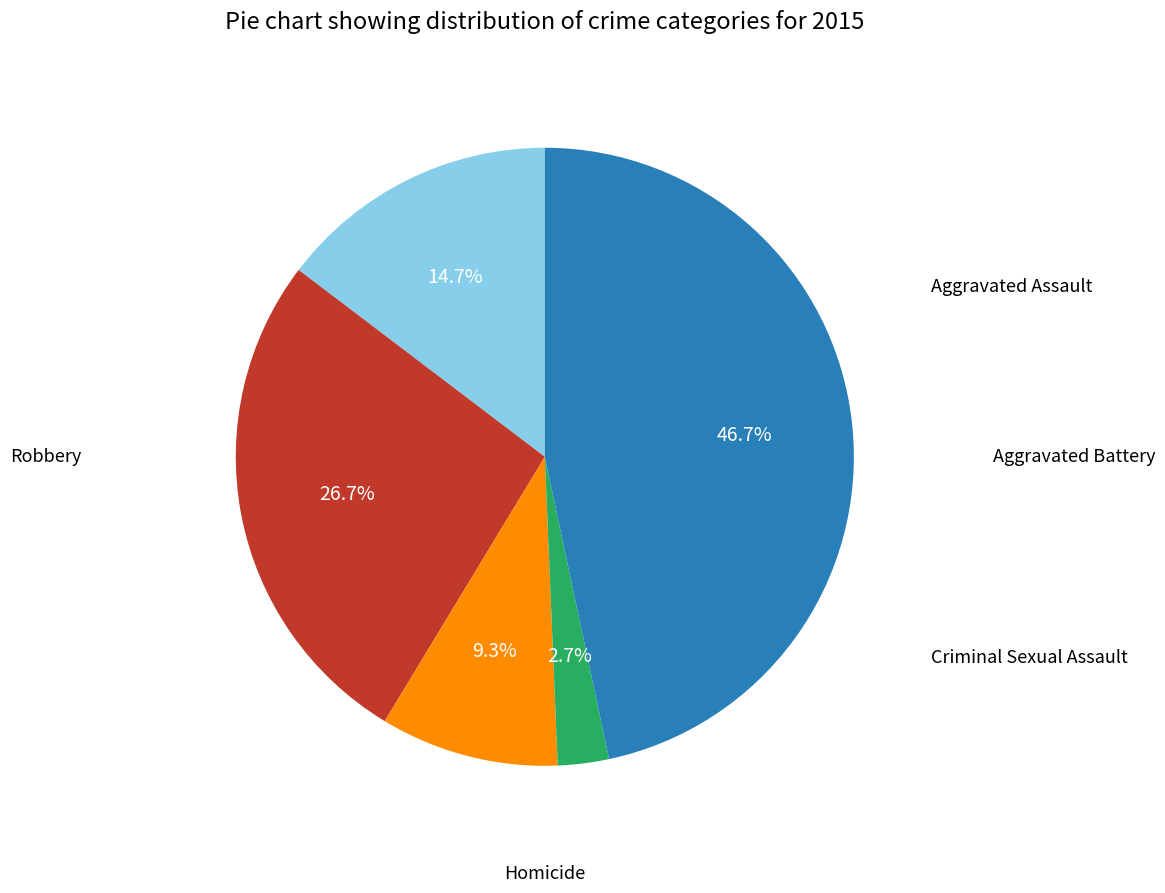

Is there a majority slice in this chart?

No